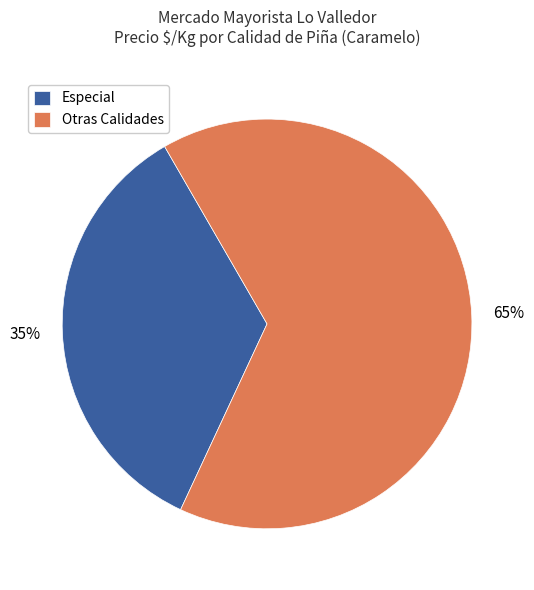

Is it true that Otras Calidades is 65% of the pie?

True